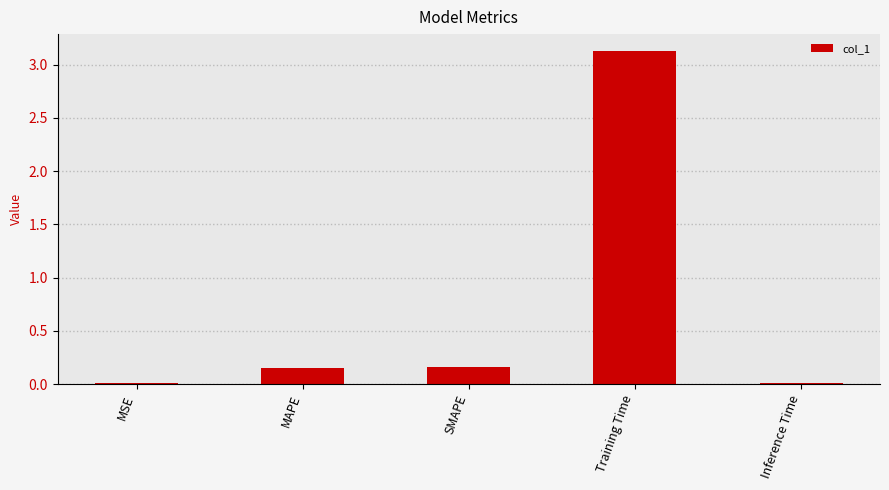

Are the bars grouped side by side (vs. stacked)?

No